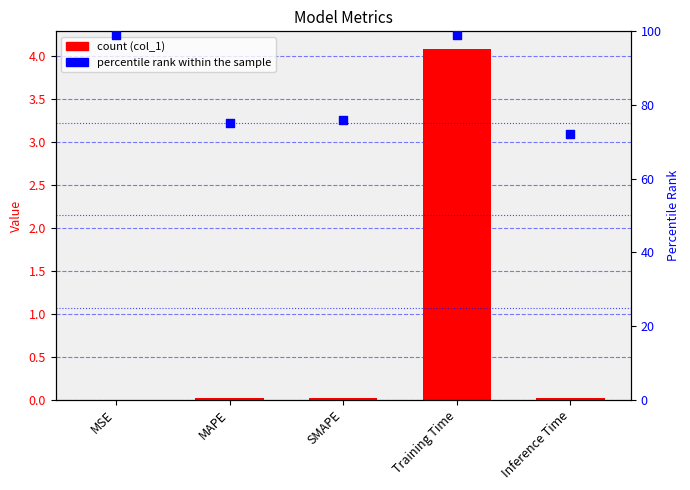

At how many categories does at least one series exceed 78?

2